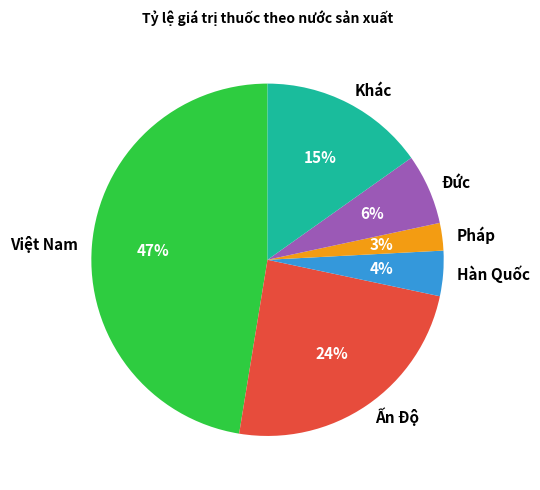

To the nearest percent, what percentage of the pie is Pháp?

3%